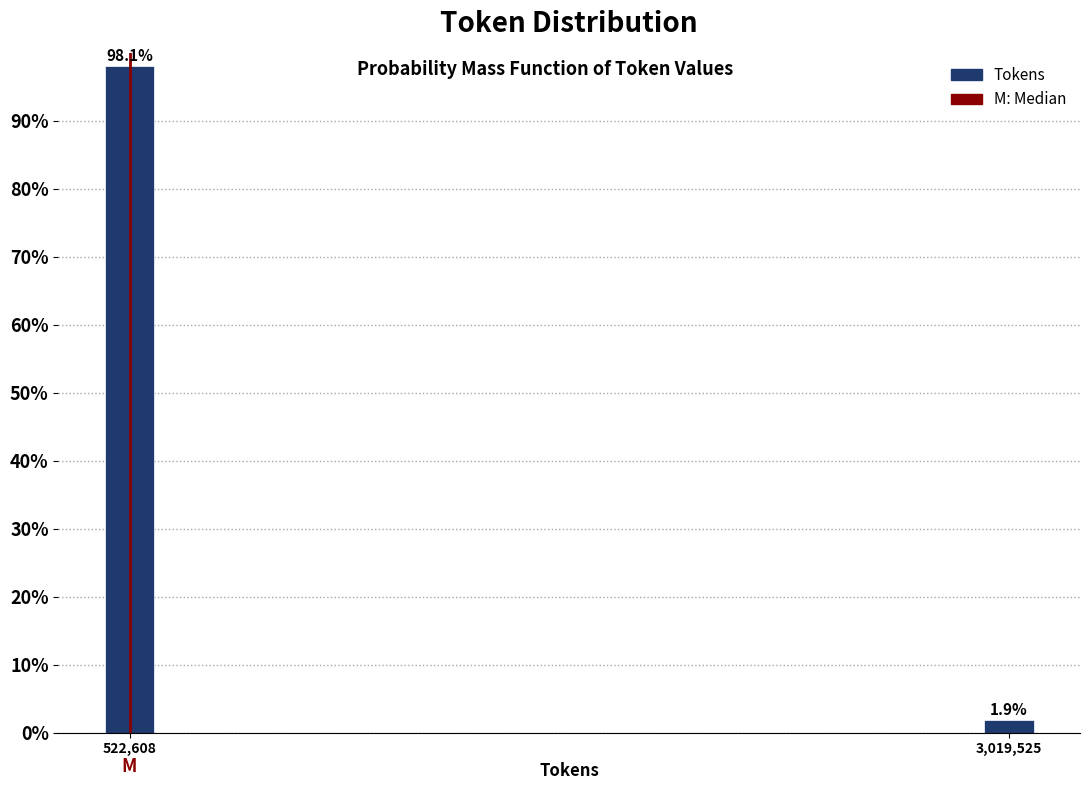

Reading left to right, transcribe all the data shown in this chart.

98.1	1.9